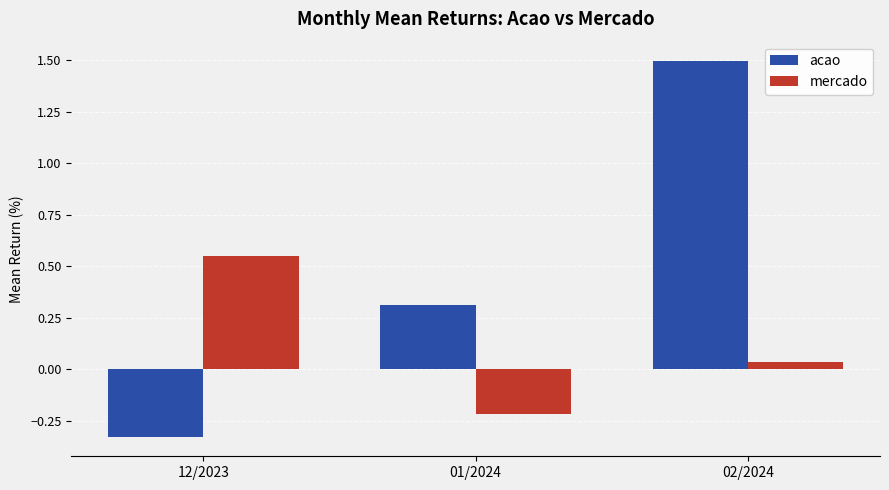

Where does the mercado series first go above 0?

12/2023